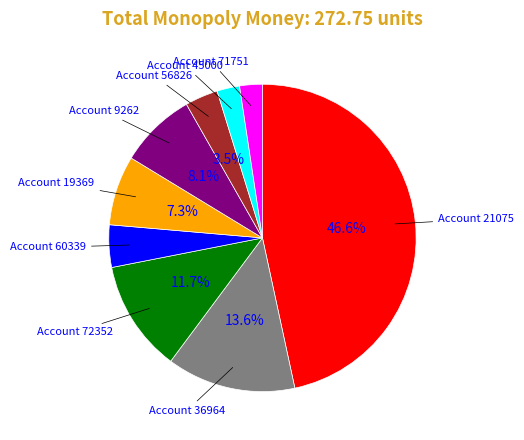

Does any single category account for the majority?

No